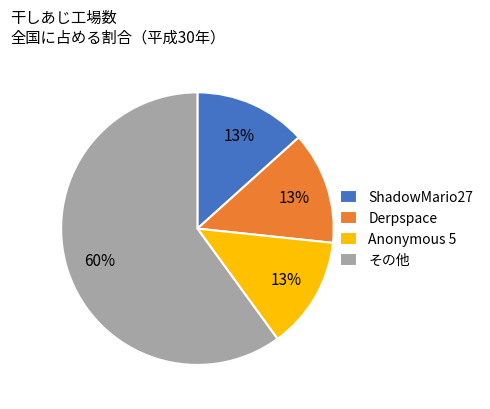

Which has a higher value, Derpspace or その他?

その他